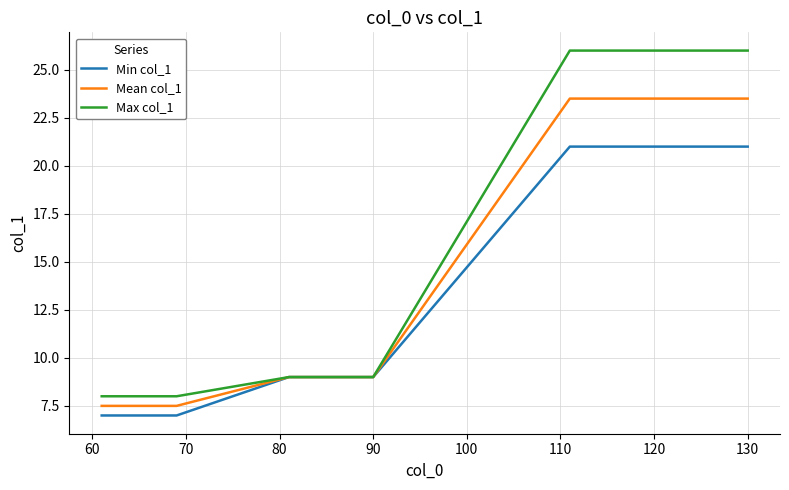

List the series in order of their overall mean, lowest first.

Min col_1, Mean col_1, Max col_1